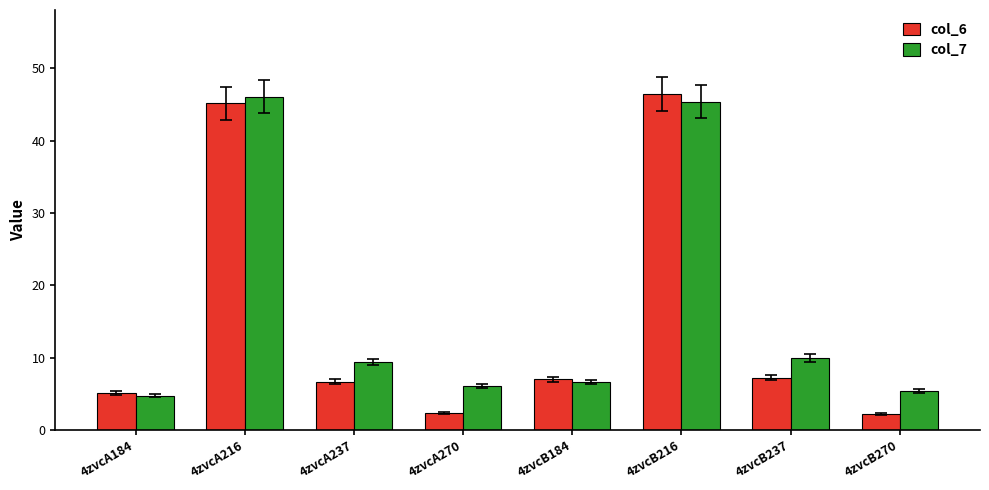

Which series has the largest range (max minus min)?

col_6